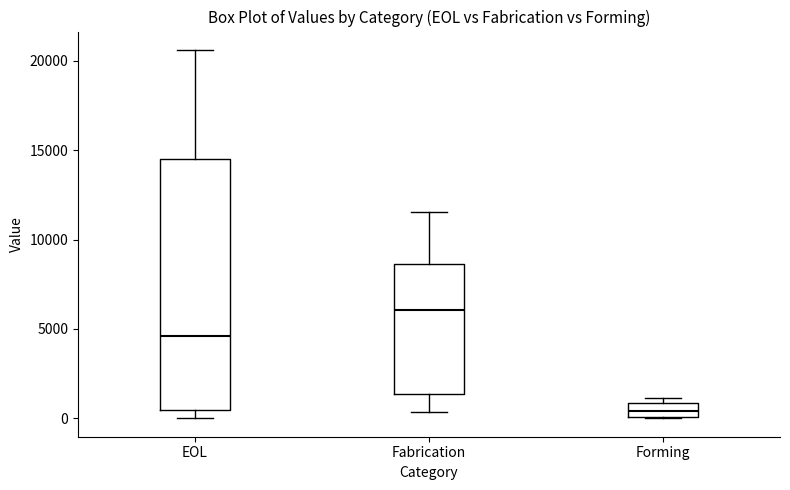

Which box has the highest median line?

Fabrication